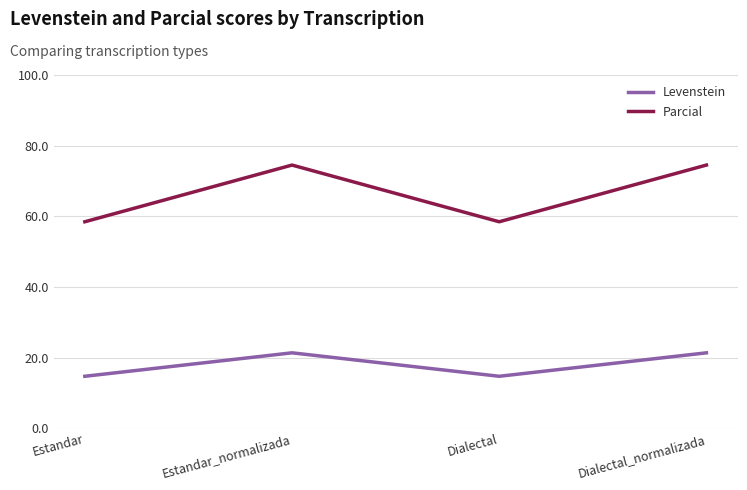

List the series in order of their overall mean, lowest first.

Levenstein, Parcial